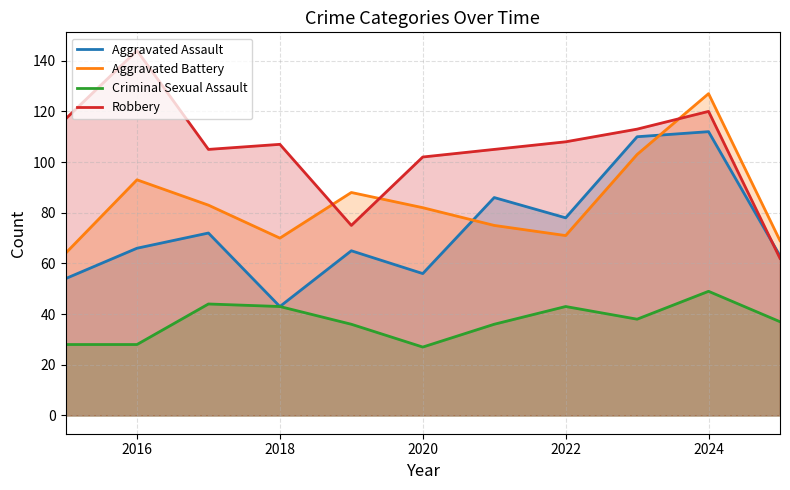

Rank the series by their maximum value, from lowest to highest.

Criminal Sexual Assault, Aggravated Assault, Aggravated Battery, Robbery